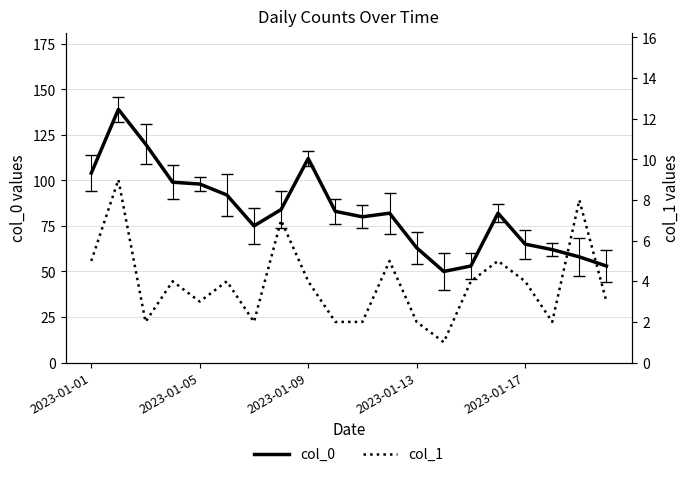

True or false: col_0 has a value of 141 at 2023-01-13.

False